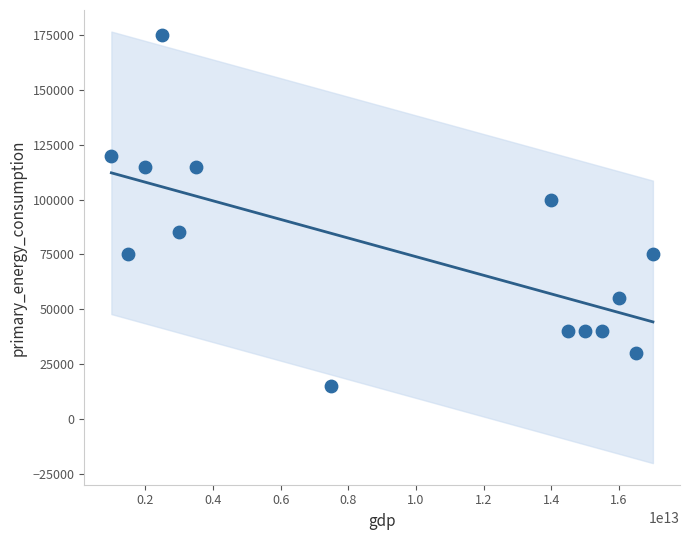

What Y value in the scatter plot is closest to 95000?

100000